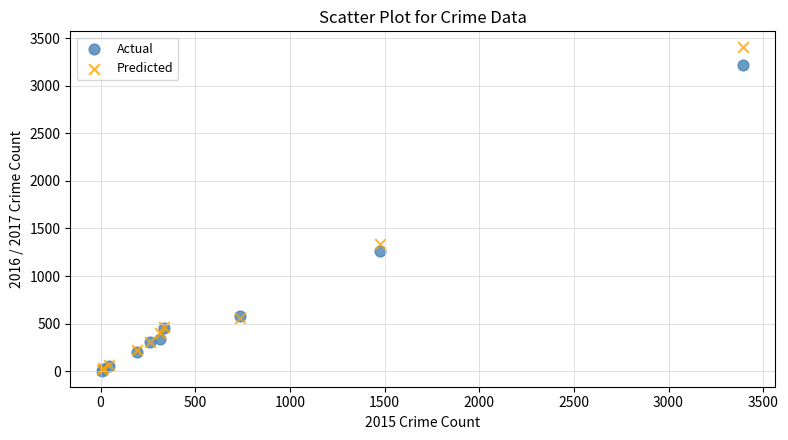

Which series contains the highest Y value?

Predicted